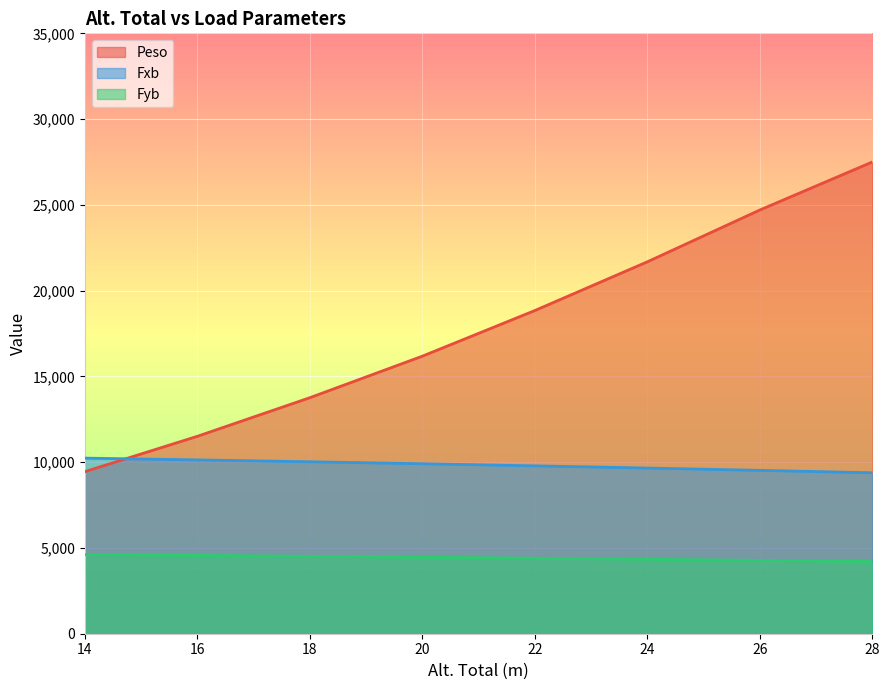

Which series has the widest spread of values?

Peso